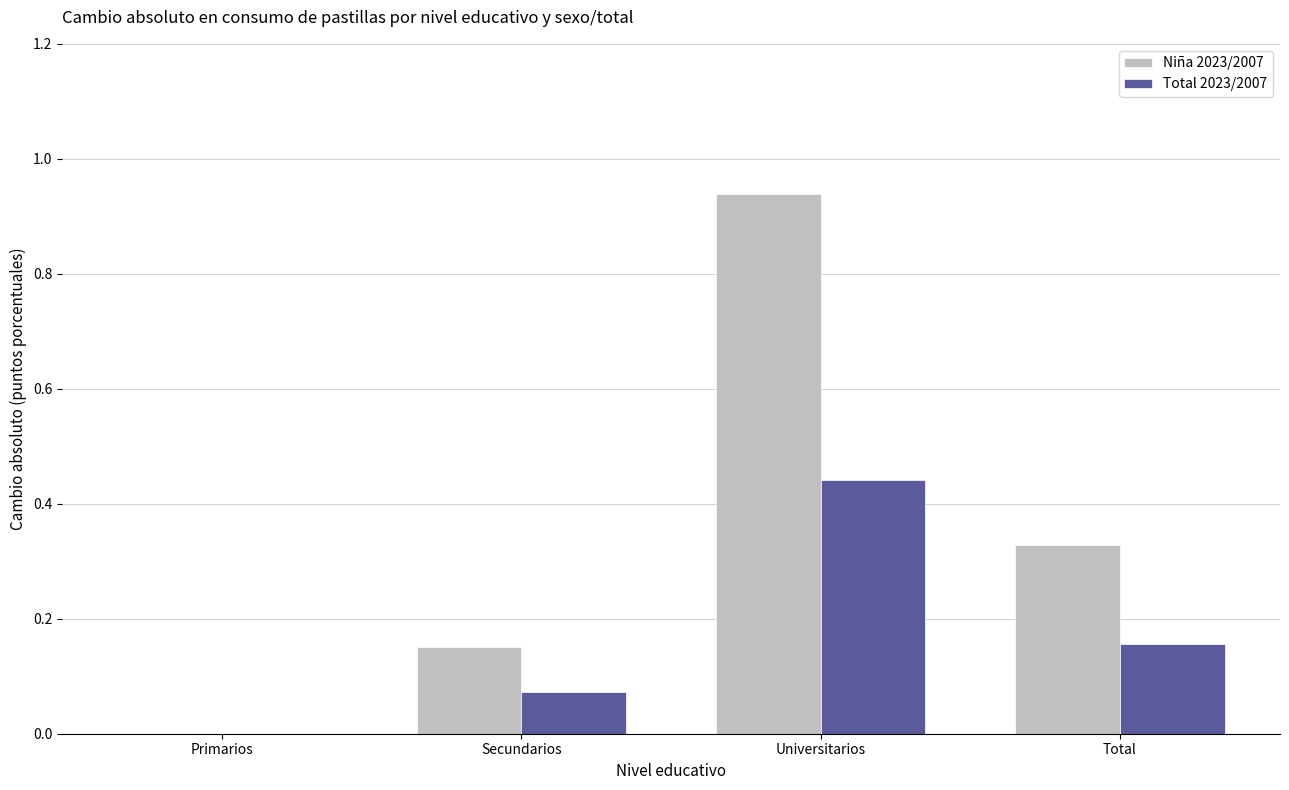

Which series changed the most between Primarios and Secundarios?

Niña 2023/2007